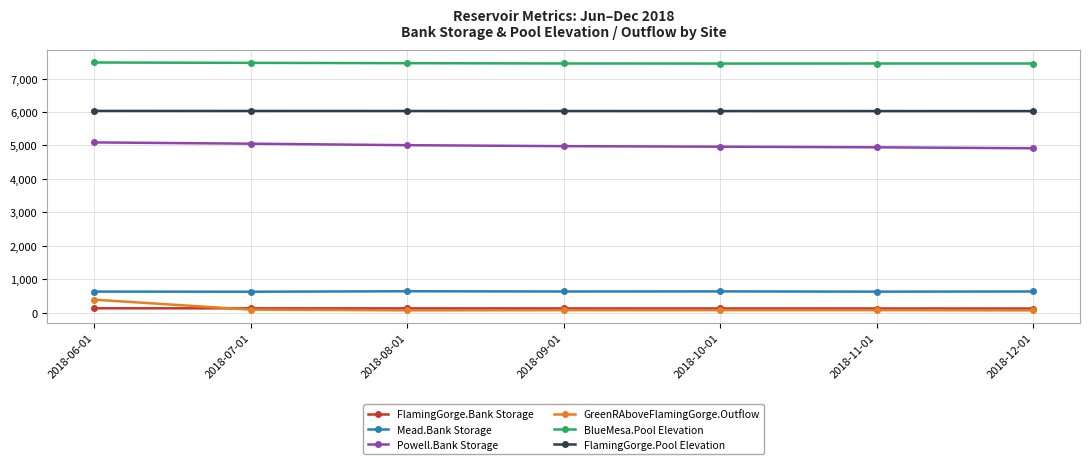

True or false: GreenRAboveFlamingGorge.Outflow has more than 2 interior local peaks.

False